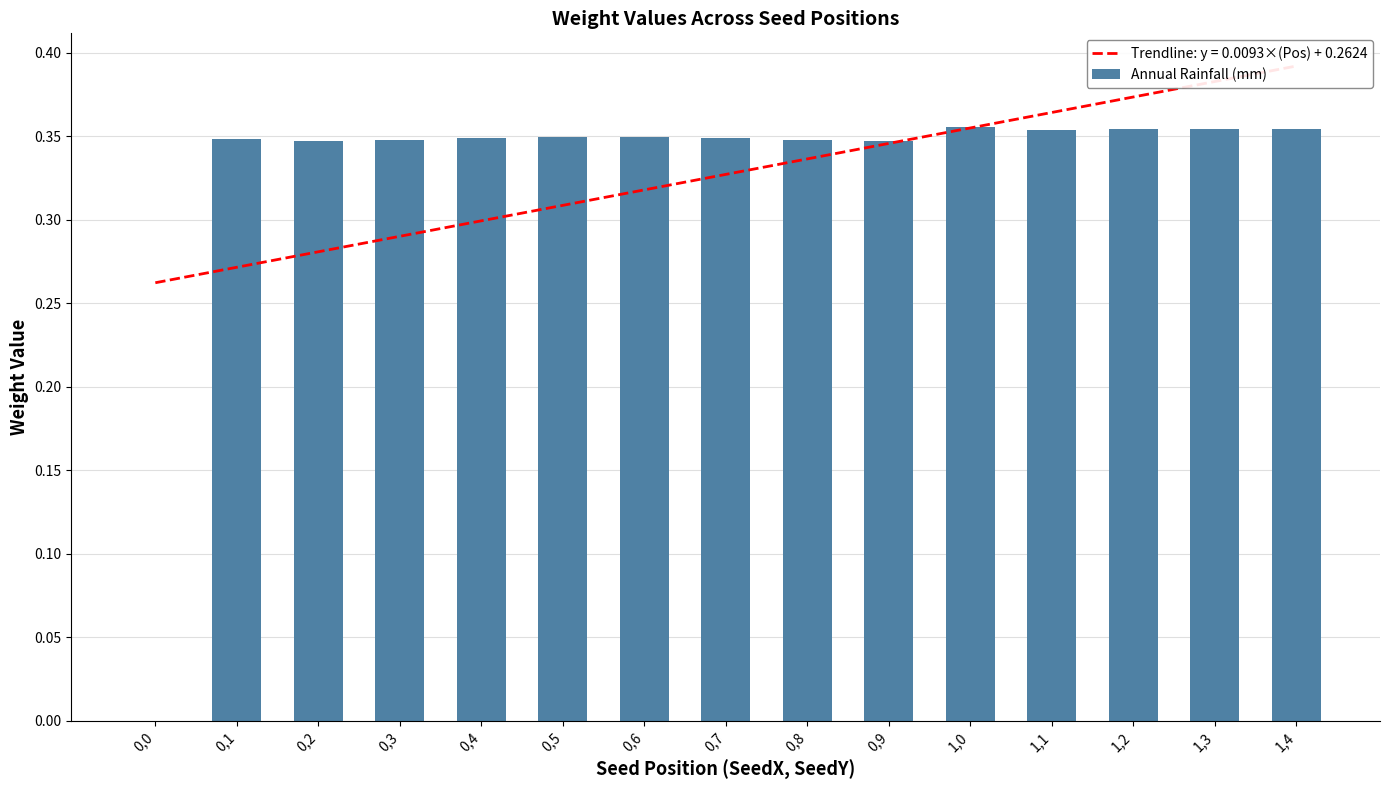

How many data points are above 0?

14